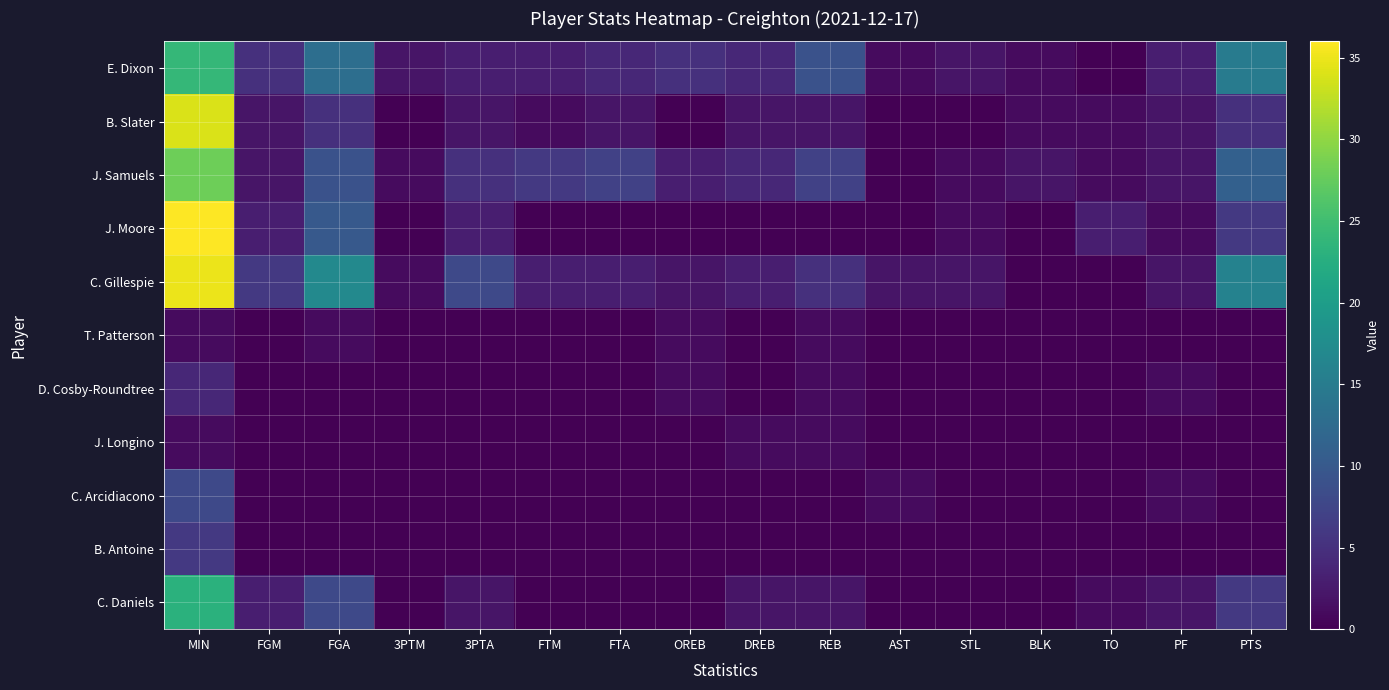

Which label corresponds to the smallest value in the chart?

TO